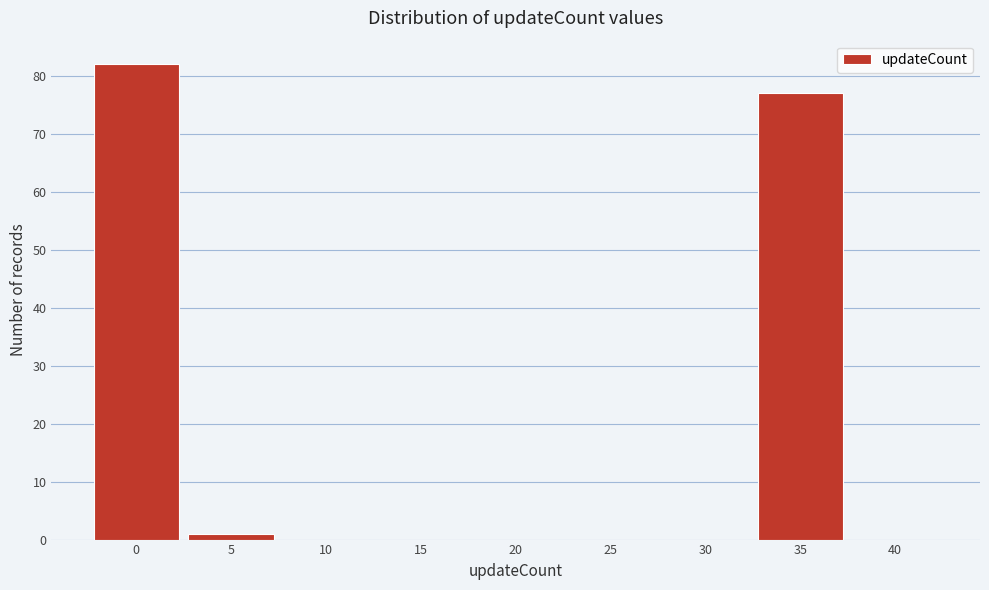

Reading left to right, extract all data points from this chart.

0=82	5=1	10=0	15=0	20=0	25=0	30=0	35=77	40=0